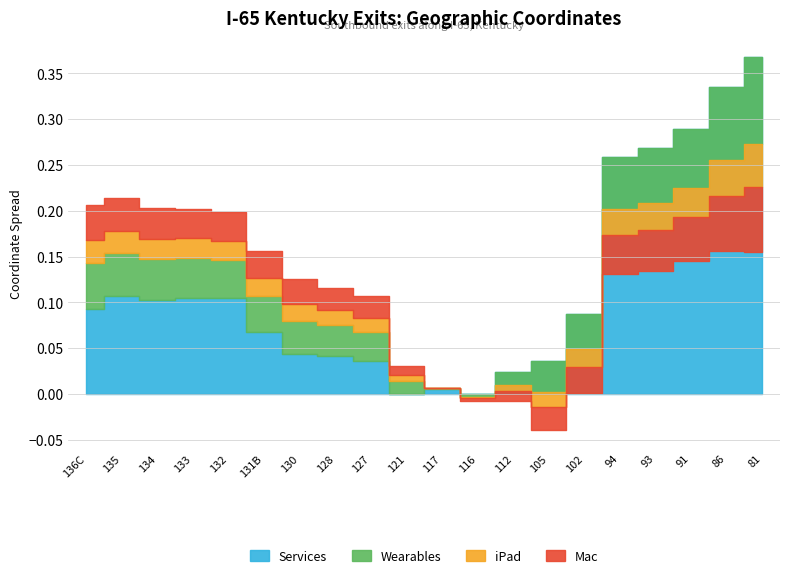

How many lines are shown in the chart?

4